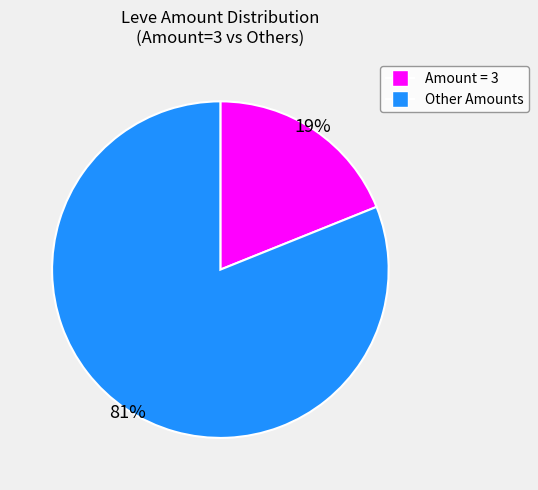

Does any single category account for the majority?

Yes